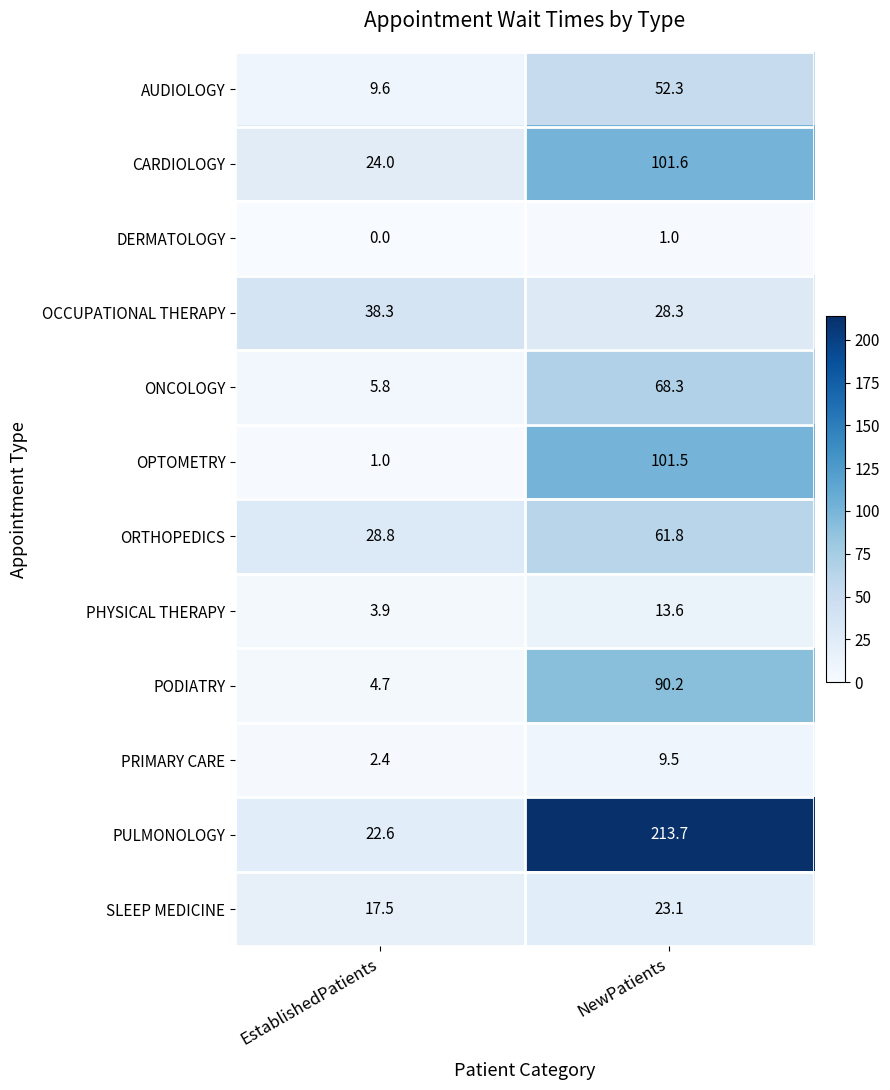

What is the total value across all series at NewPatients?

764.9